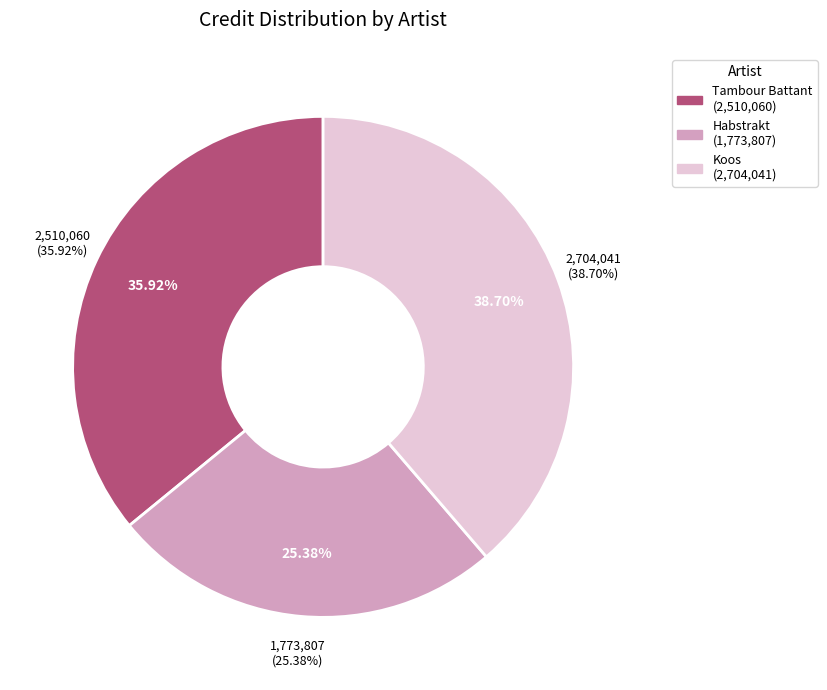

What percentage is the Koos slice, to the nearest percent?

39%